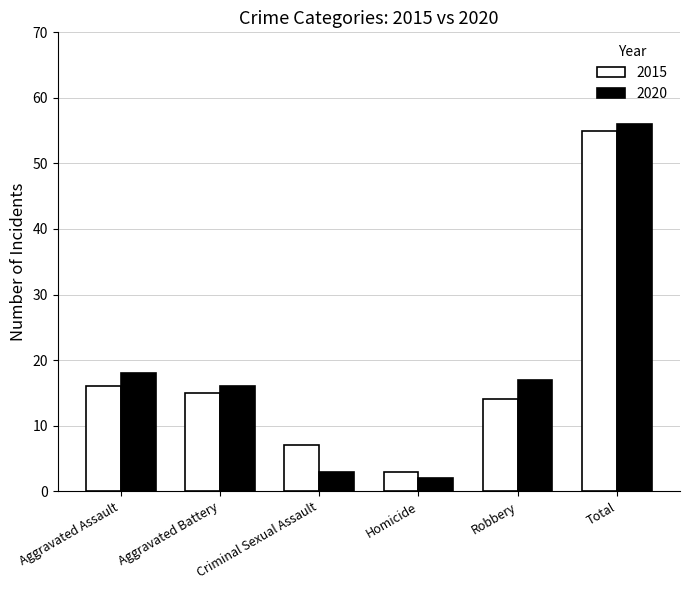

What is the sum of all 2015 values?

110